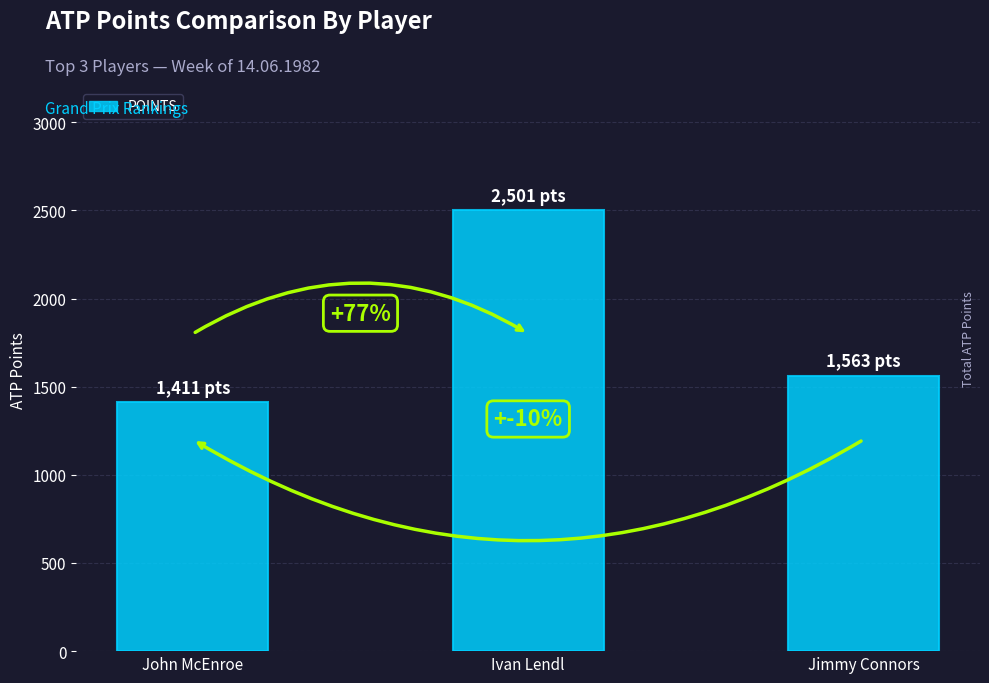

Between Jimmy Connors and John McEnroe, which is larger?

Jimmy Connors